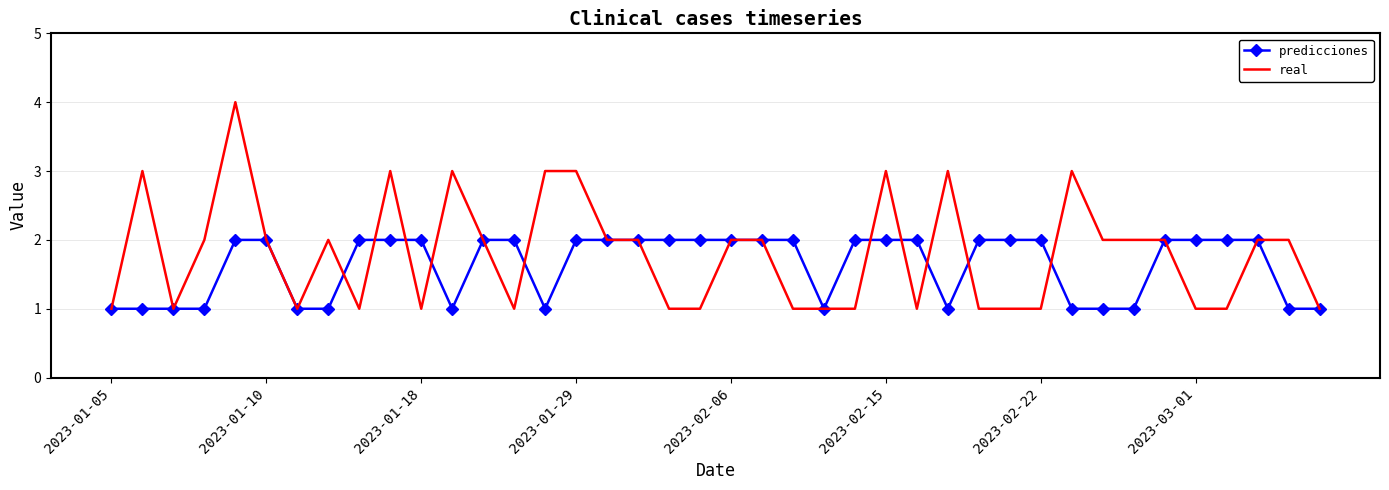

What is the lowest value of the real series?

1